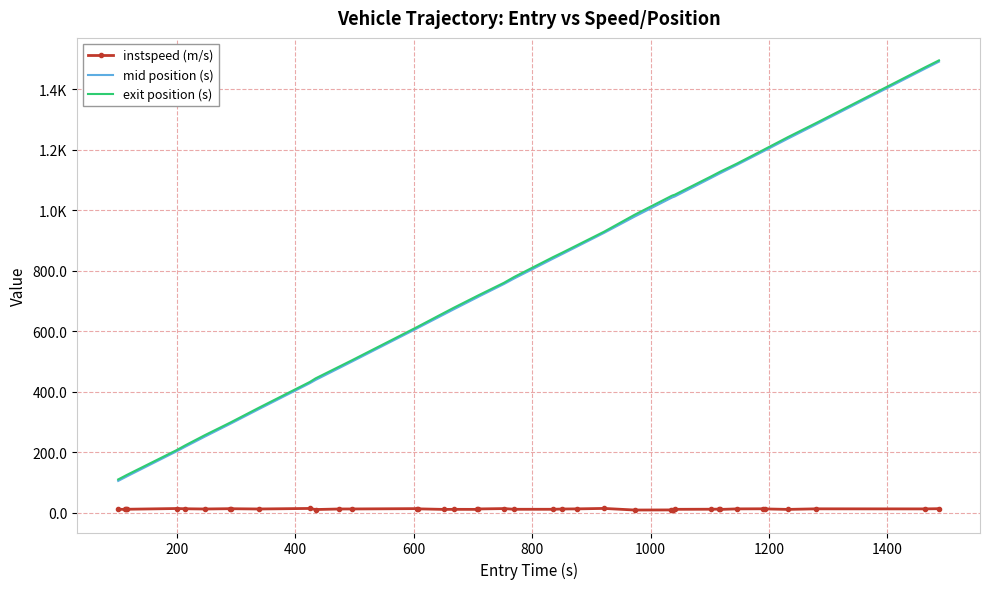

What are all the series names shown in the legend?

instspeed (m/s), mid position (s), exit position (s)